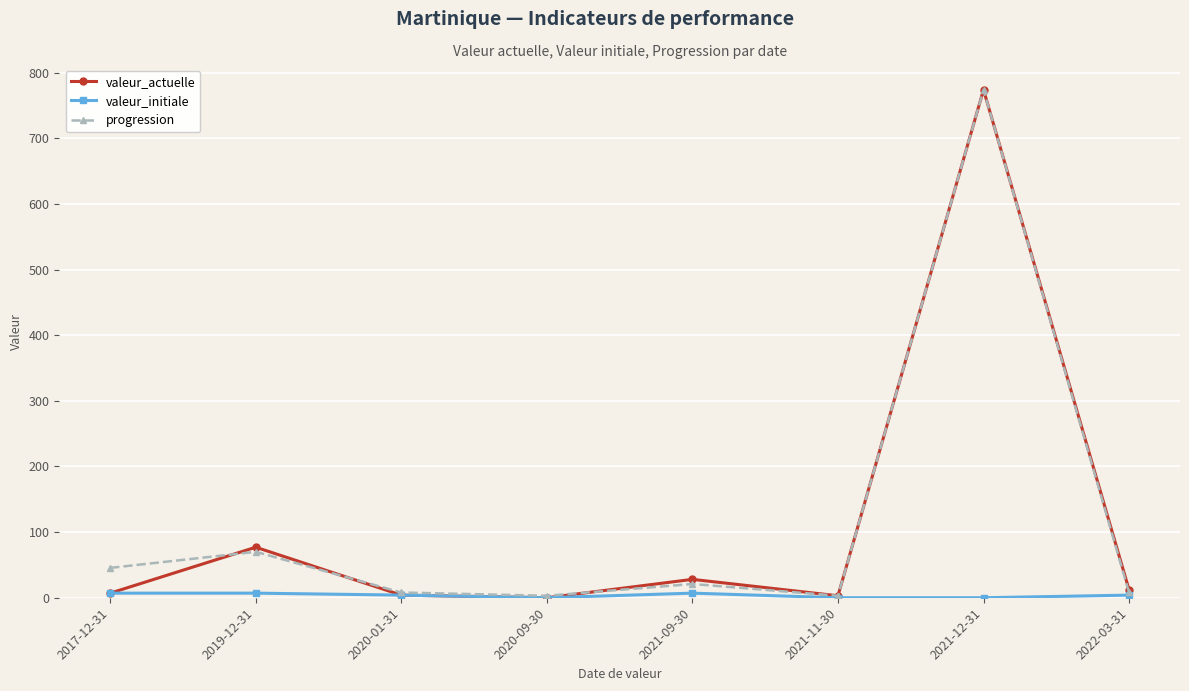

Does the chart have visible grid lines?

Yes